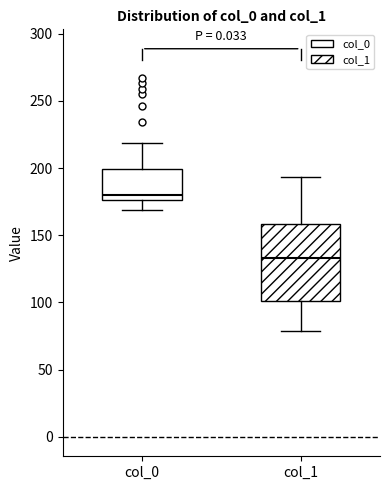

Comparing the boxes themselves (not the whiskers), which one is the tallest?

col_1